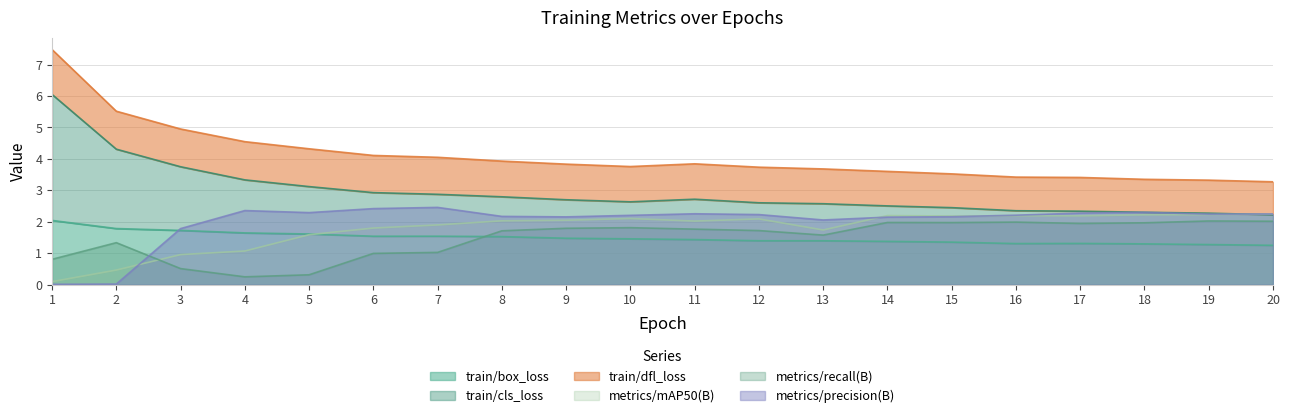

After their last crossing, which series has the higher values: train/cls_loss or metrics/precision(B)?

metrics/precision(B)